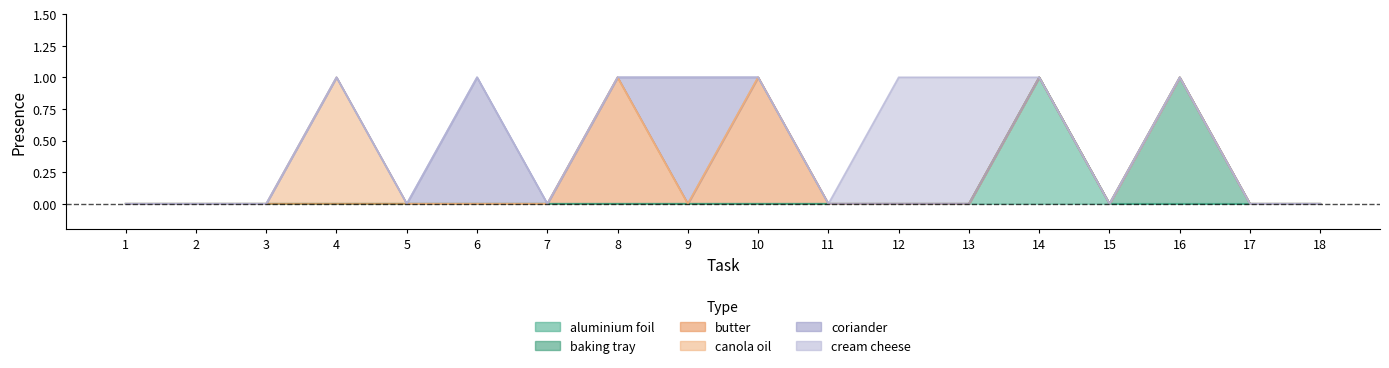

Rank the series by their maximum value, from lowest to highest.

Object_0_aluminium foil, Object_5_baking tray, Object_26_butter, Object_29_canola oil, Object_49_coriander, Object_52_cream cheese